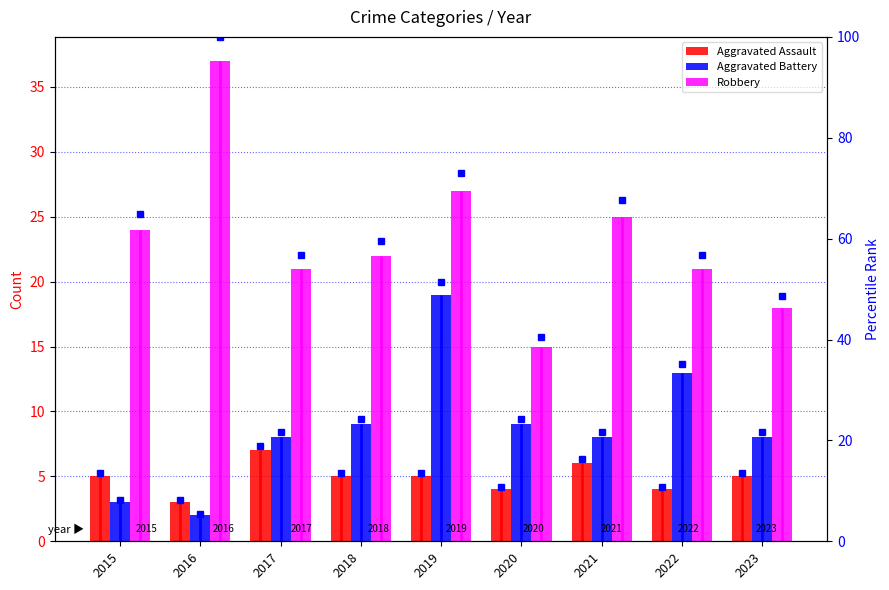

Rank the series at 2017 from lowest to highest value.

Aggravated Assault, Aggravated Battery, Aggravated Assault pct, Robbery, Aggravated Battery pct, Robbery pct